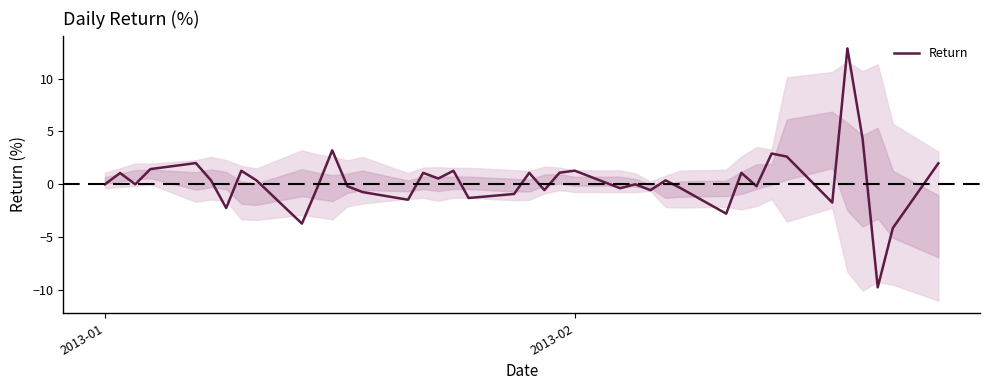

Reading left to right, list all the values displayed in this chart.

0.0	1.1	0.0	1.4	2.0	0.4	-2.2	1.3	0.4	-3.7	-0.4	3.2	-0.2	-0.7	-1.5	1.1	0.5	1.3	-1.3	-0.9	1.1	-0.6	1.1	1.3	-0.4	0.0	-0.6	0.4	-0.4	-2.8	1.1	-0.2	2.9	2.6	-1.7	12.9	4.3	-9.8	-4.1	2.0